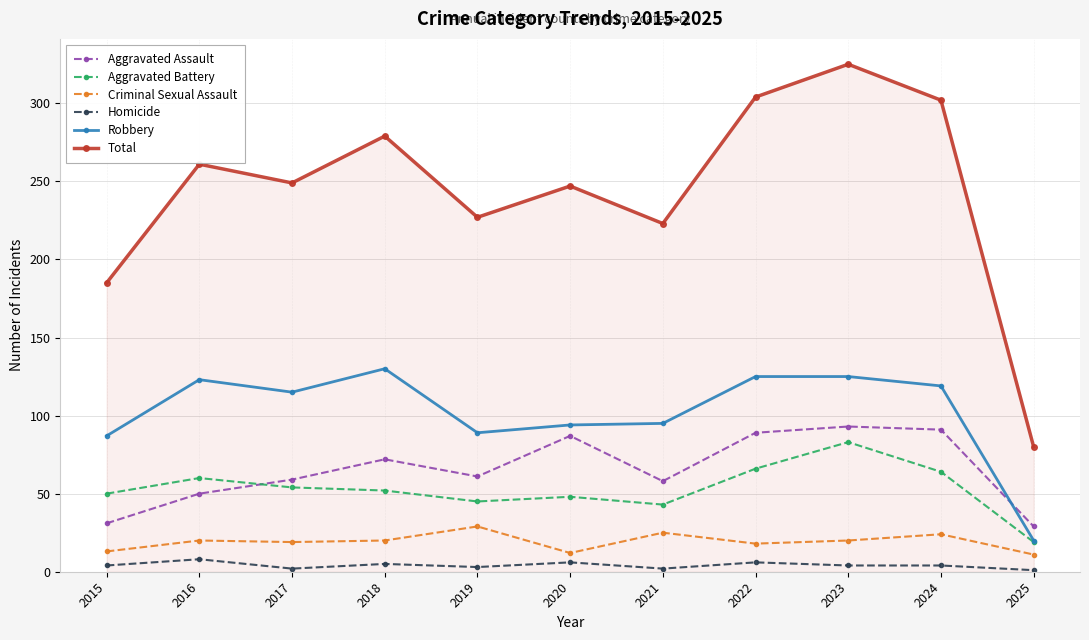

True or false: Aggravated Battery and Homicide intersect in this chart.

False